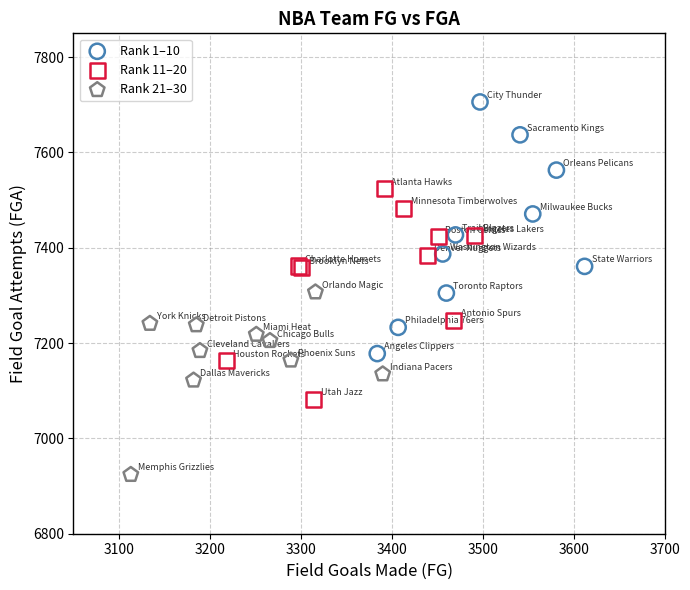

Which series reaches the maximum Y coordinate?

Rank 1–10